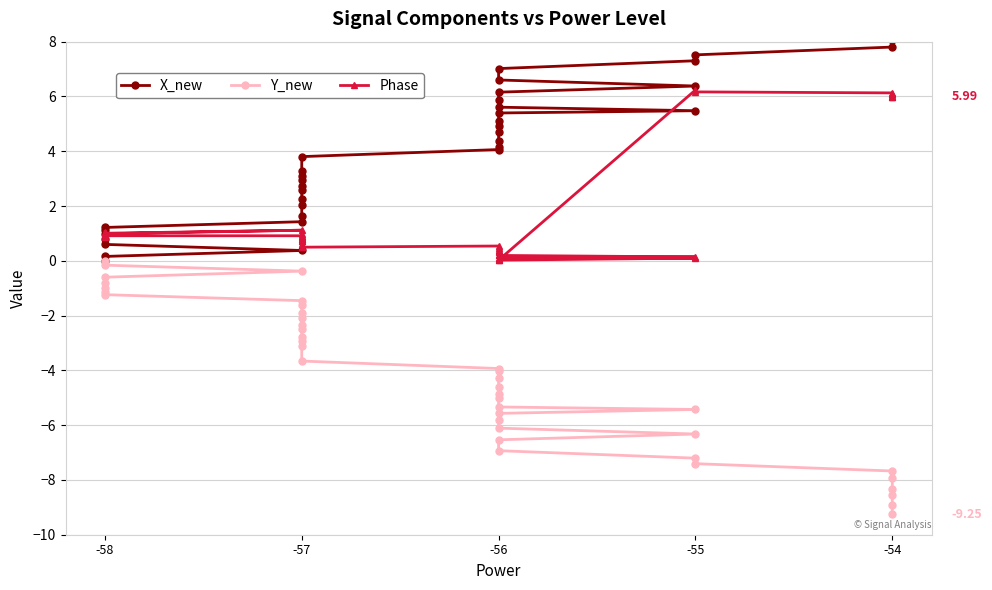

True or false: Y_new has a value of -3.3 at -54.

False